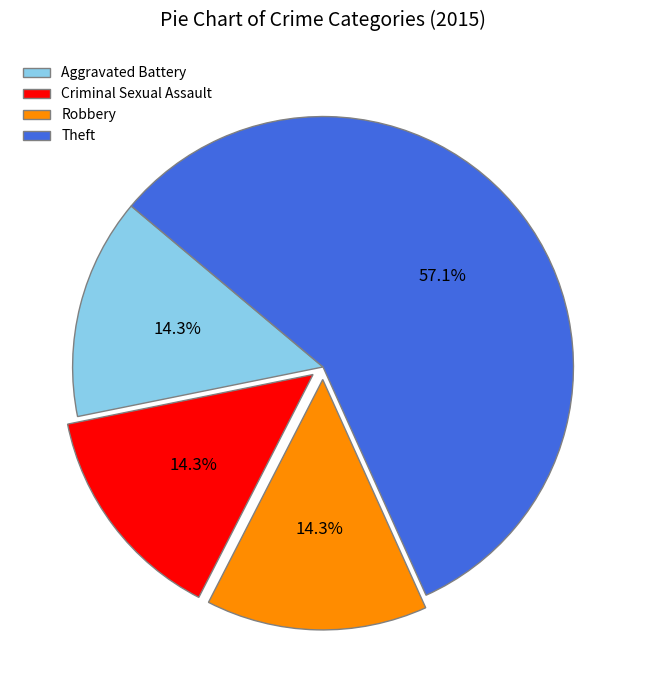

How many segments does this pie chart have?

4